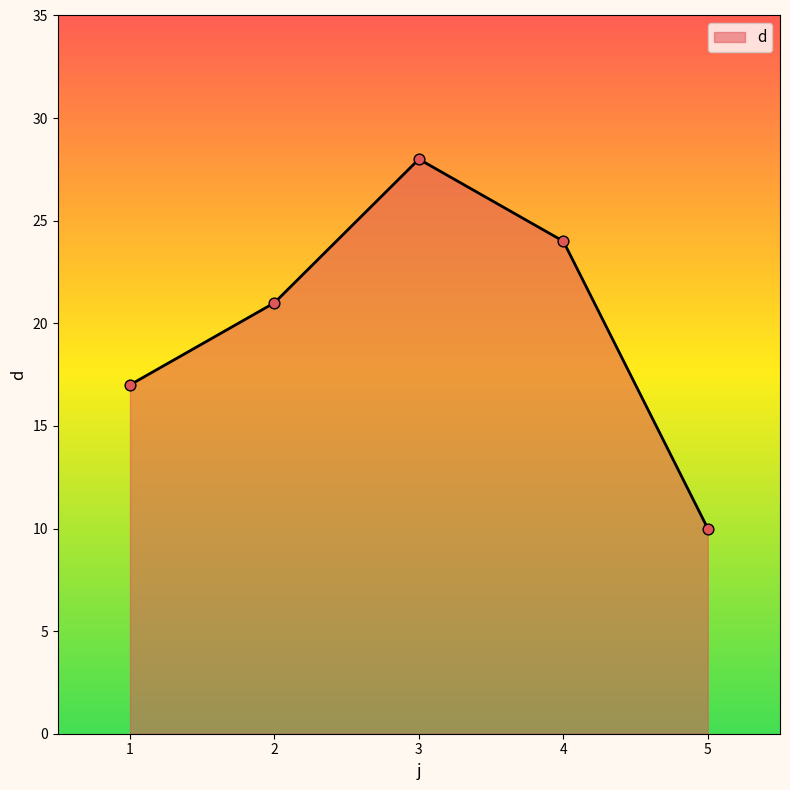

Approximately how many times larger is the value at 4 compared to 2?

1.1